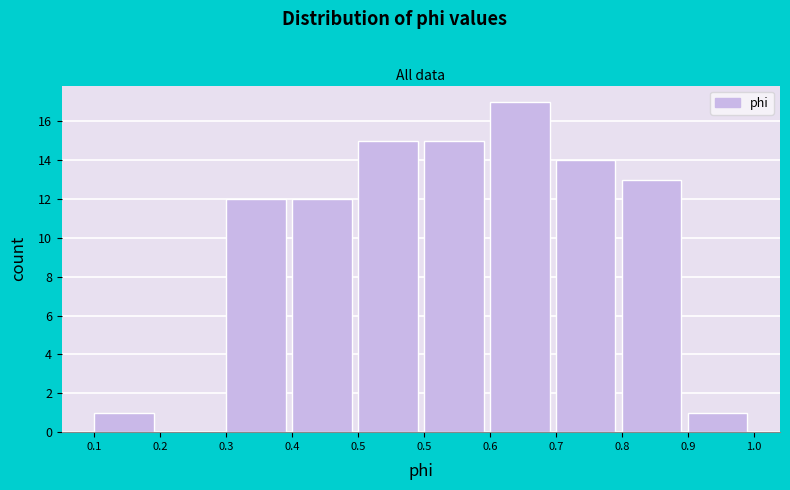

How many values are above zero?

9